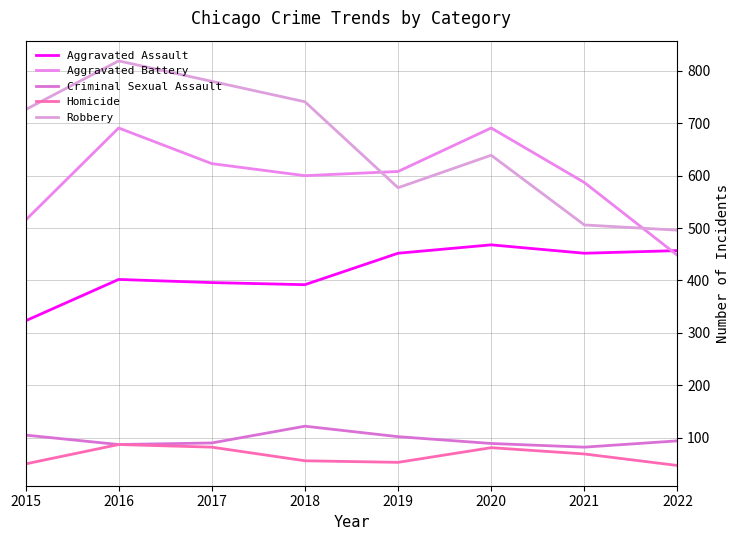

What are all the series names shown in the legend?

Aggravated Assault, Aggravated Battery, Criminal Sexual Assault, Homicide, Robbery